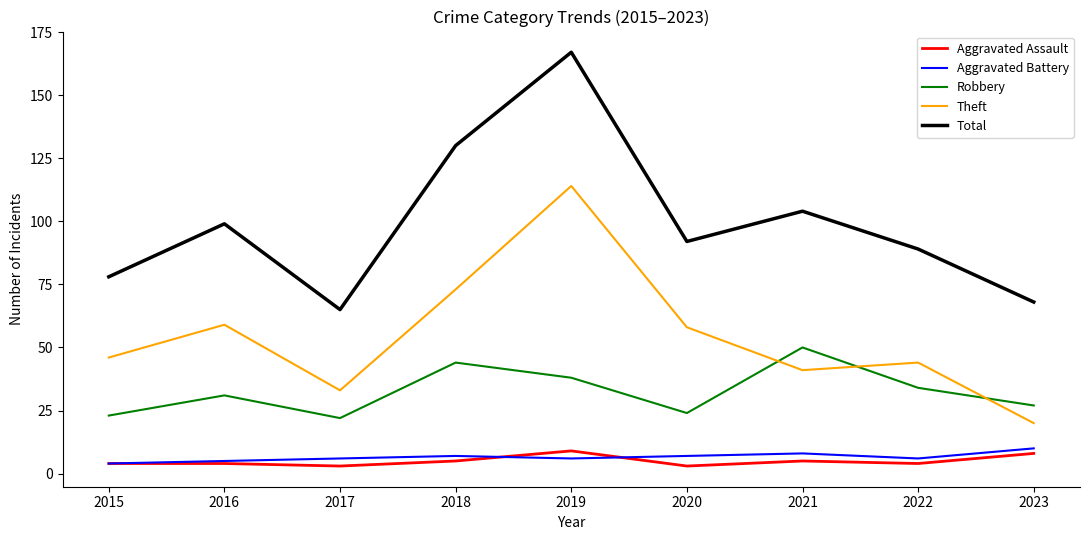

At how many categories does at least one series exceed 151?

1